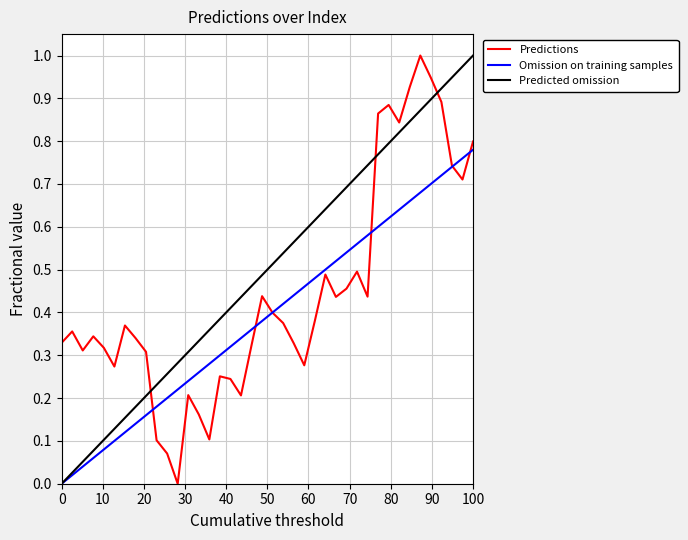

Rank the series by their average value, from lowest to highest.

Omission on training samples, Predictions, Predicted omission